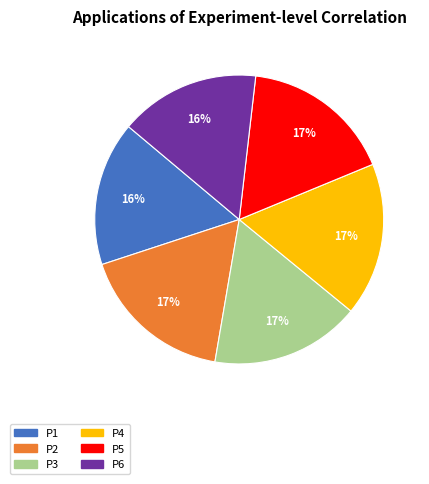

Is there any slice that represents more than half of the pie?

No